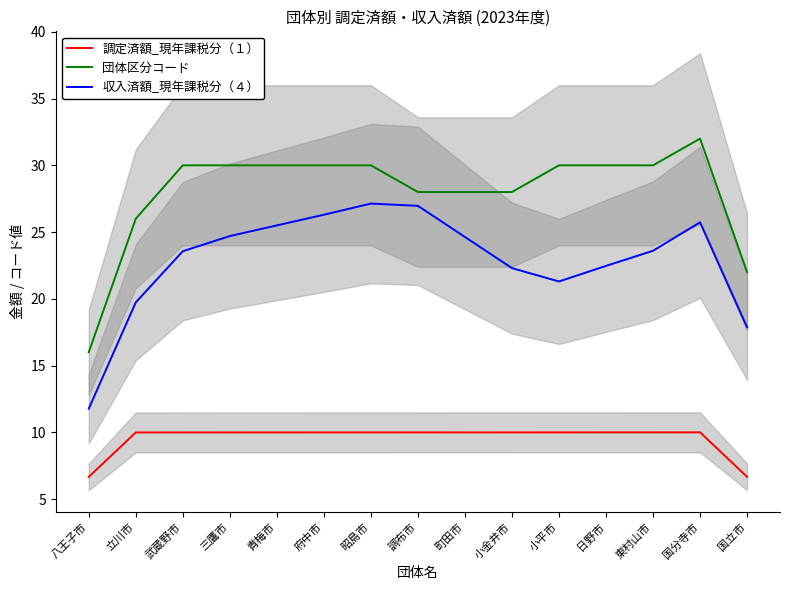

At which label does 調定済額_現年課税分（１） reach its minimum?

八王子市